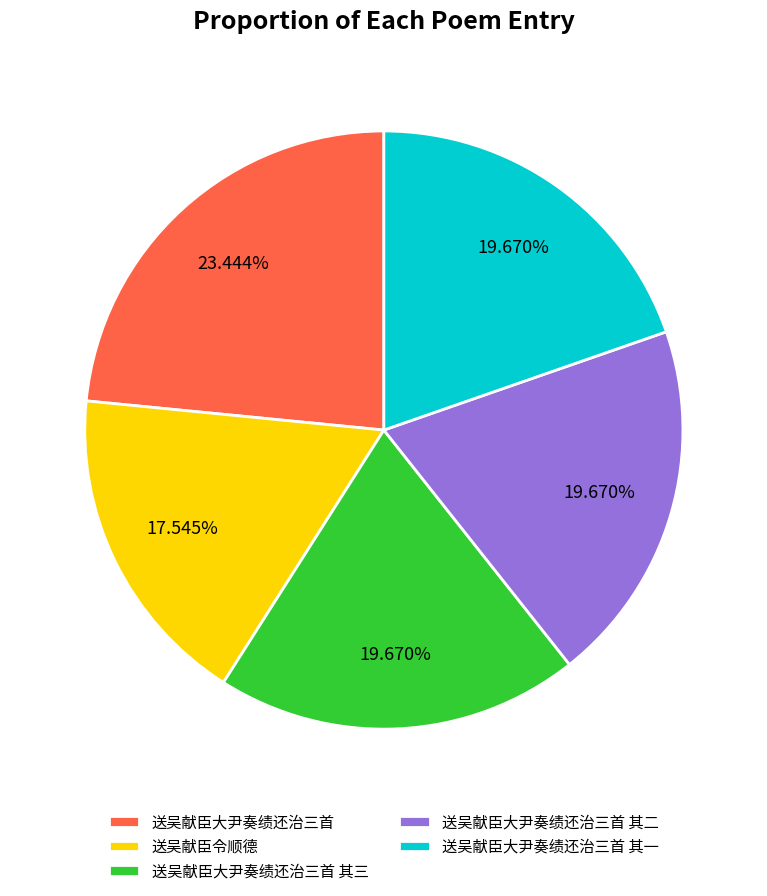

How many slices are in this pie chart?

5